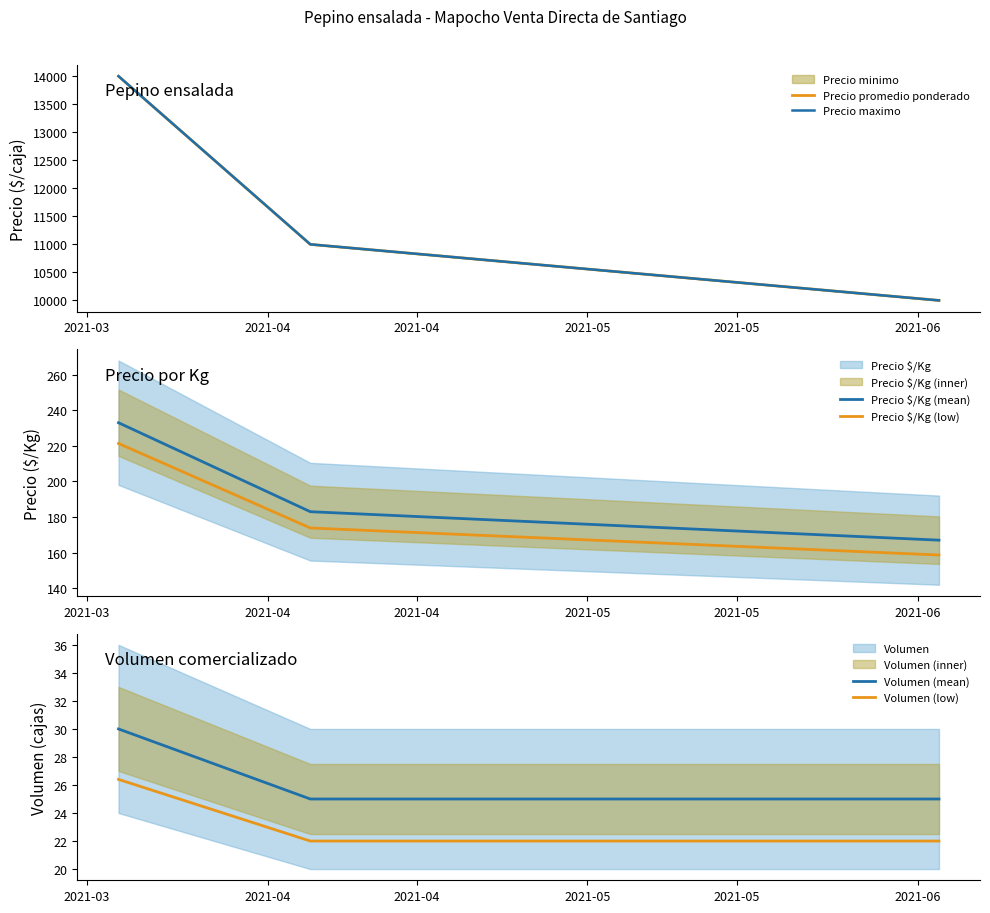

What is the total value across all series at 2021-04?

22403.8